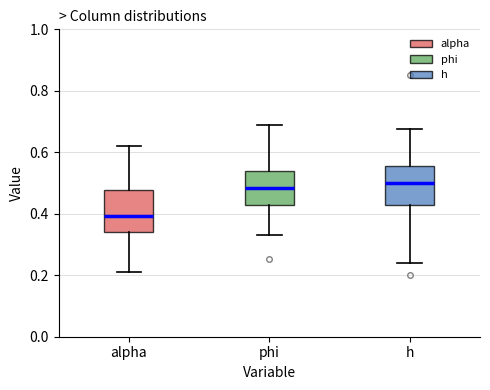

Reading left to right, read every box against the y-axis: the position of its median line, the range the box covers, and the ends of its whiskers. The values are not printed on the chart, so give them approximately, as read against the axis.

alpha: median 0.40, box 0.34 to 0.48, whiskers 0.20 to 0.62
phi: median 0.48, box 0.42 to 0.54, whiskers 0.34 to 0.68
h: median 0.50, box 0.42 to 0.56, whiskers 0.24 to 0.68